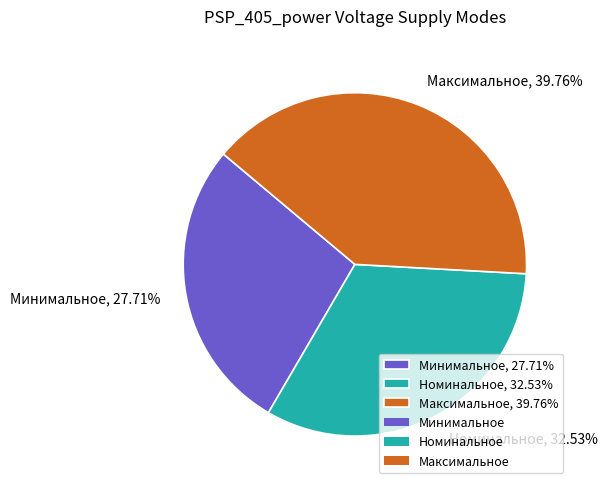

Count the number of slices in the pie.

3